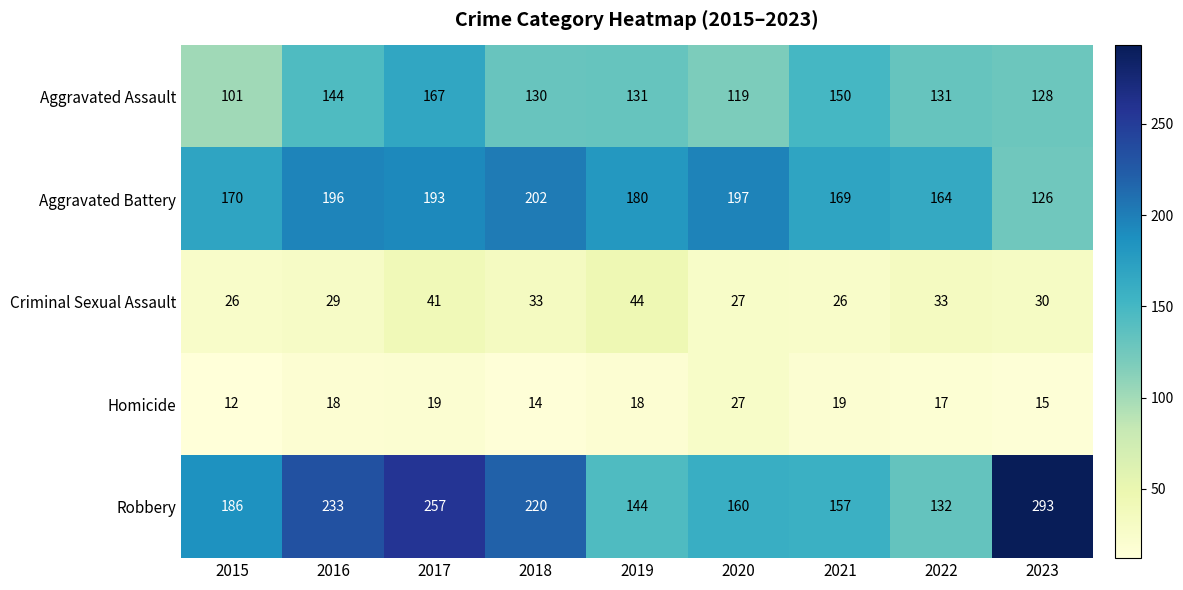

What is the difference between the maximum and minimum values in the Homicide series?

15